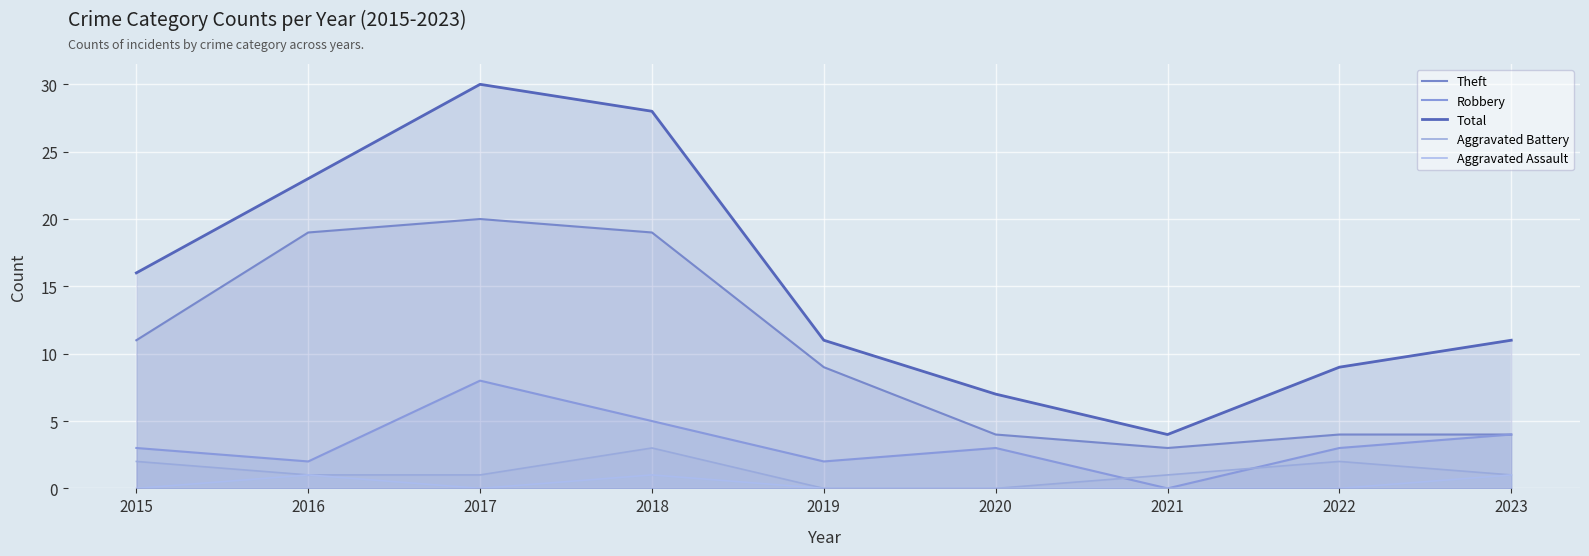

How many lines are shown in the chart?

5